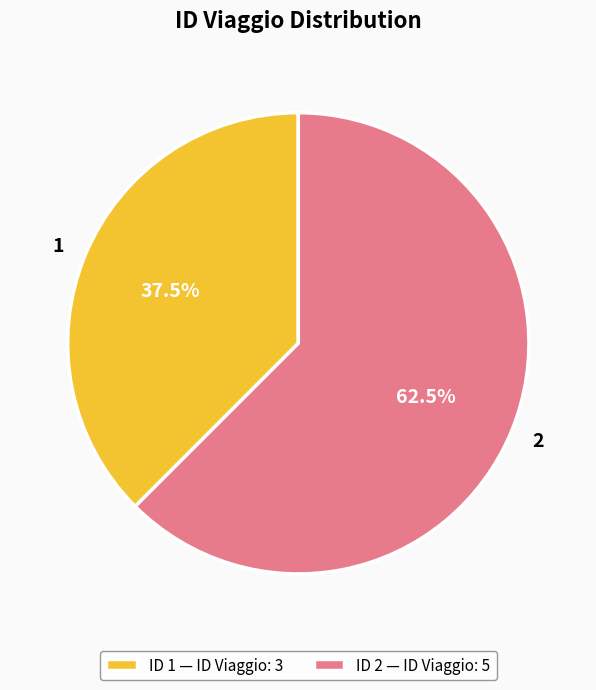

Which has a higher value, ID 1 — ID Viaggio: 3 or ID 2 — ID Viaggio: 5?

ID 2 — ID Viaggio: 5